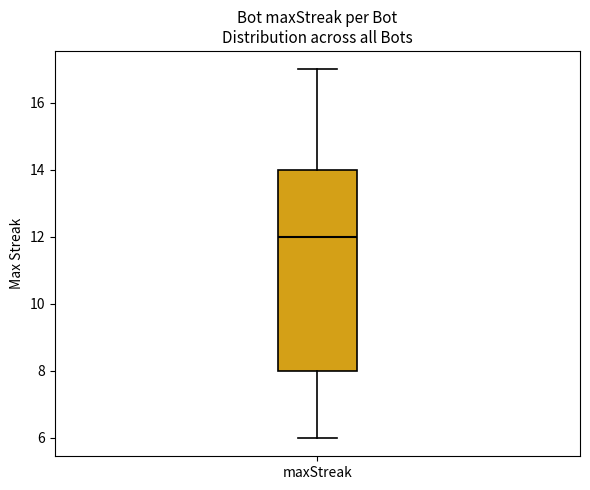

Where does the lower whisker of the box for maxStreak end on the y-axis? The values are not printed on the chart, so give them approximately, as read against the axis.

6